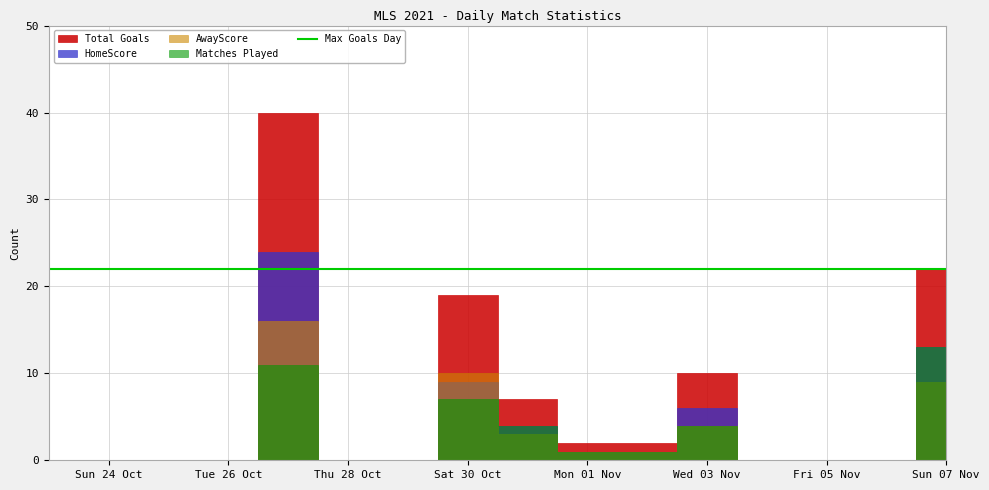

How many data points does each series have?

16